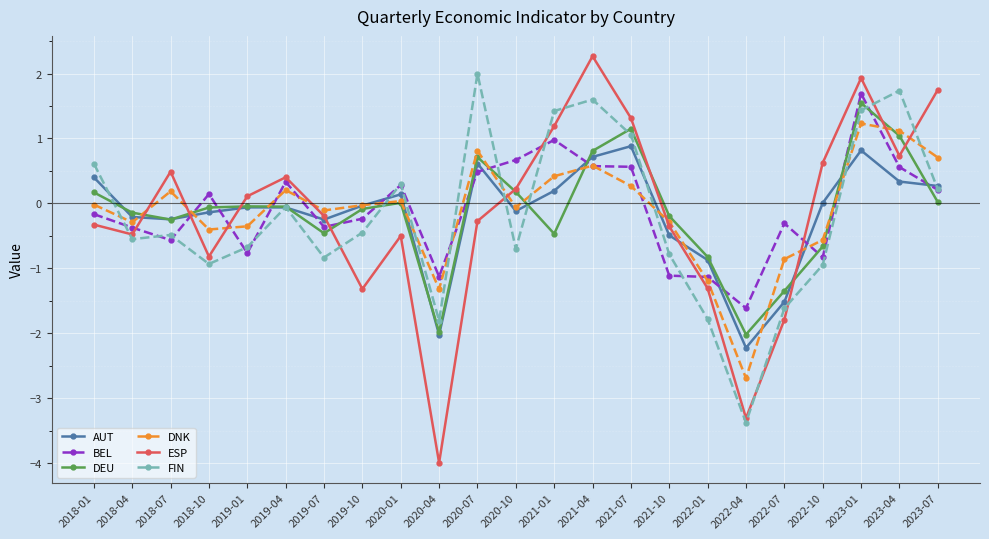

How many data points does each series have?

23